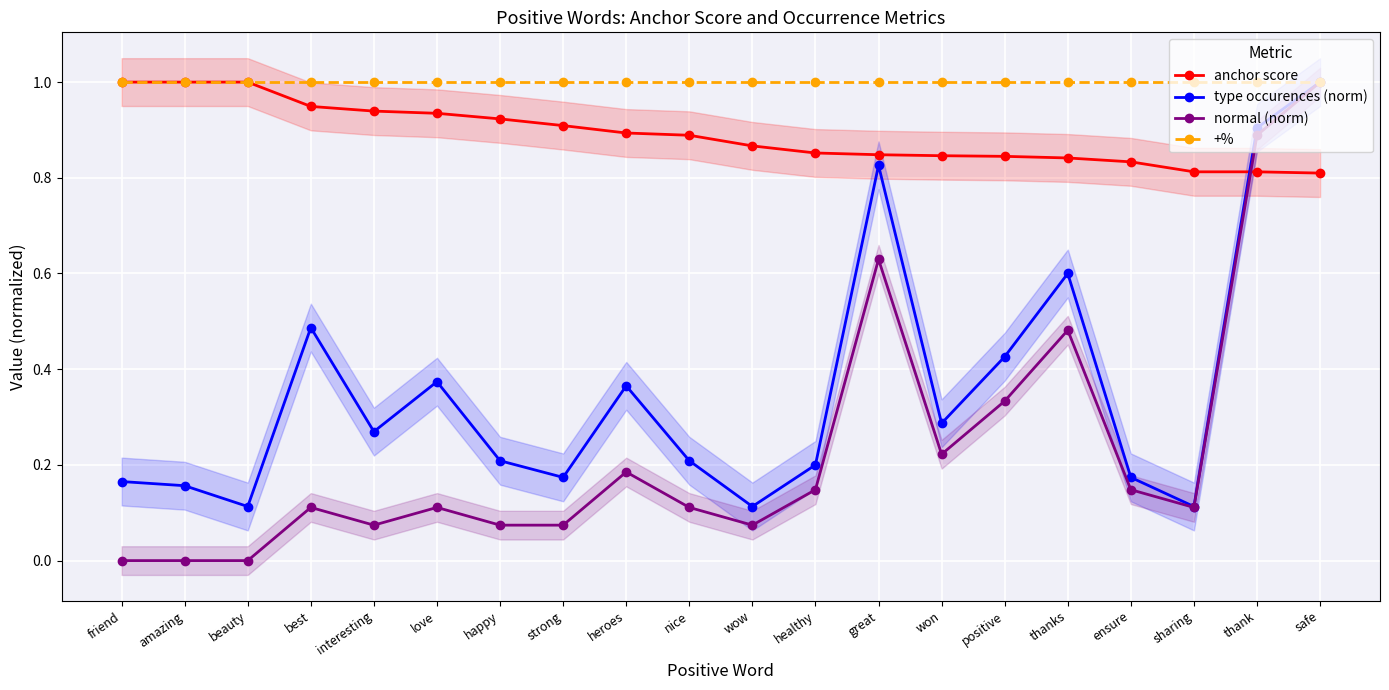

In type occurences (norm), how many points are lower than both neighbors (excluding endpoints)?

6